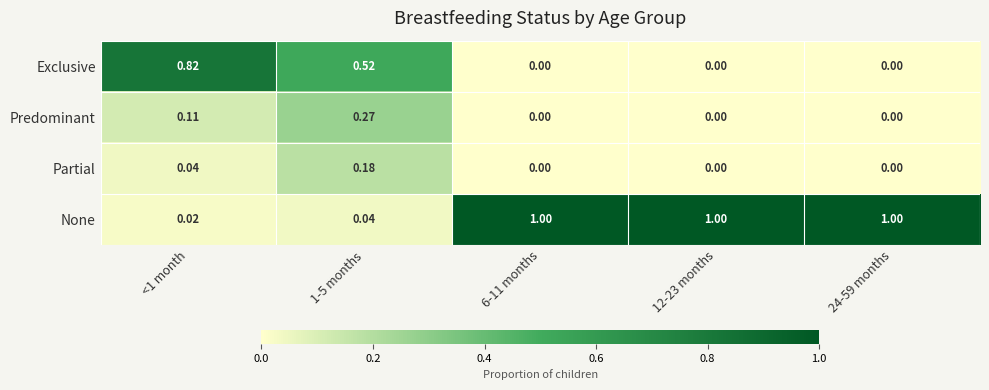

List the series in order of their peak value, highest first.

None, Exclusive, Predominant, Partial